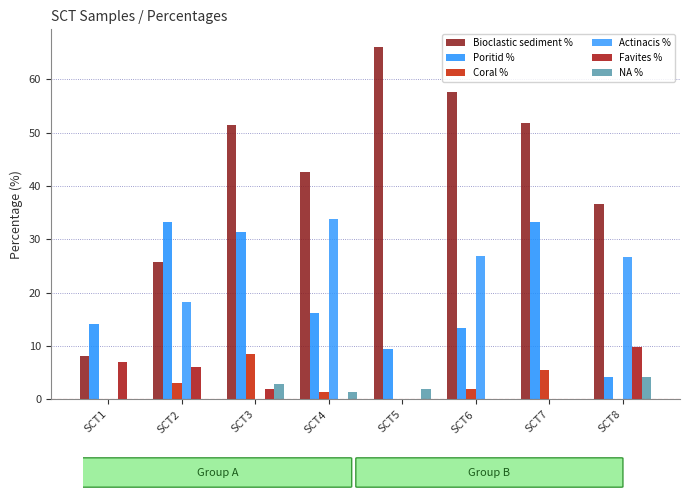

Is it true that NA % equals 2.1 at SCT2?

False